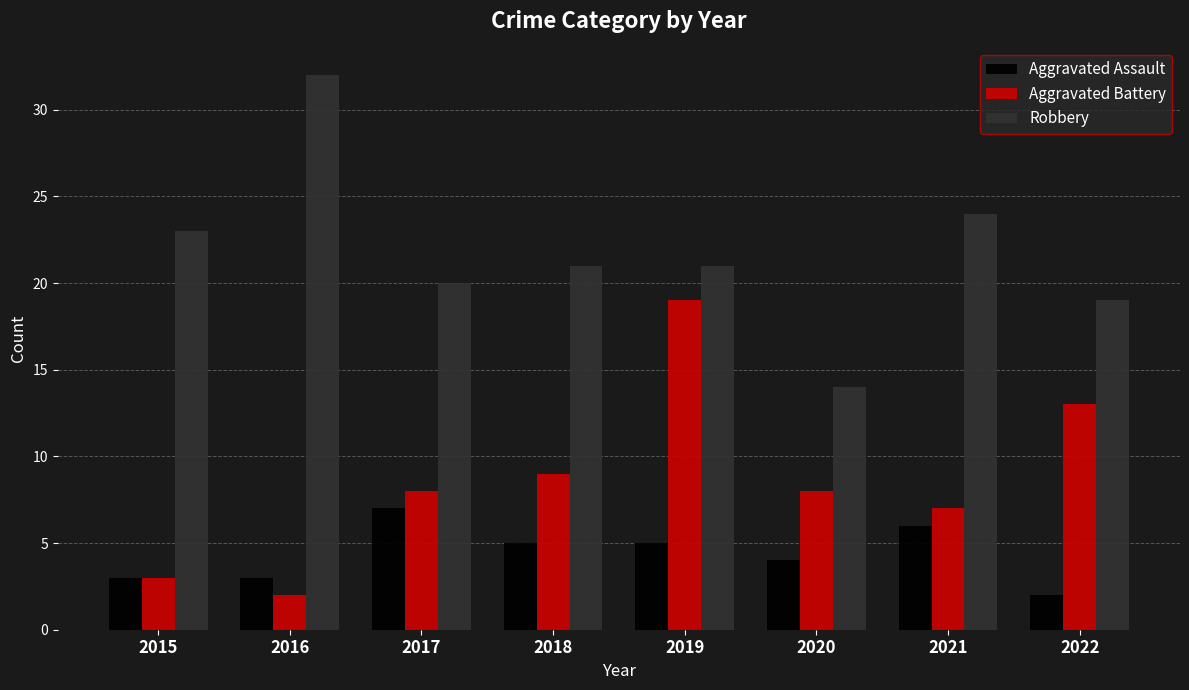

Are the bars horizontal?

No